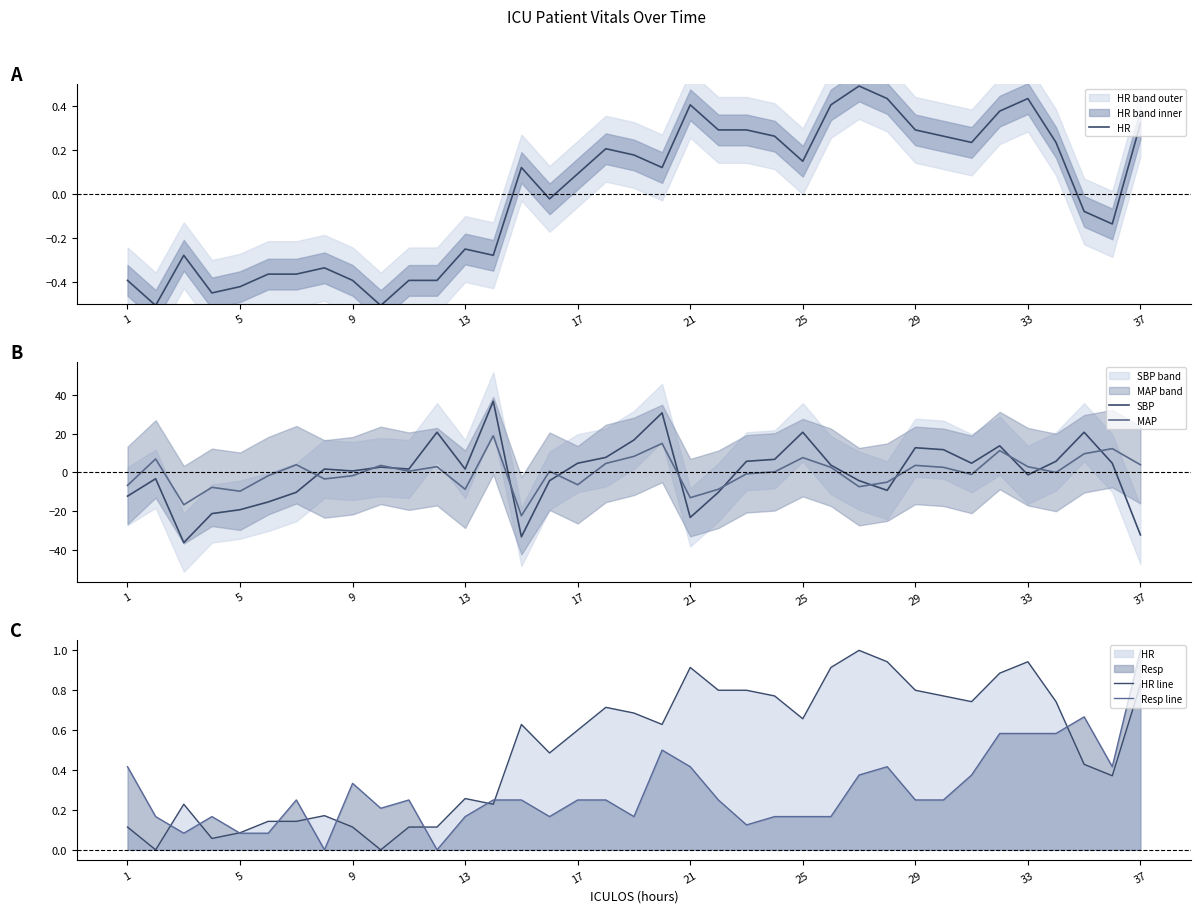

How many interior local valleys does the HR series have?

9